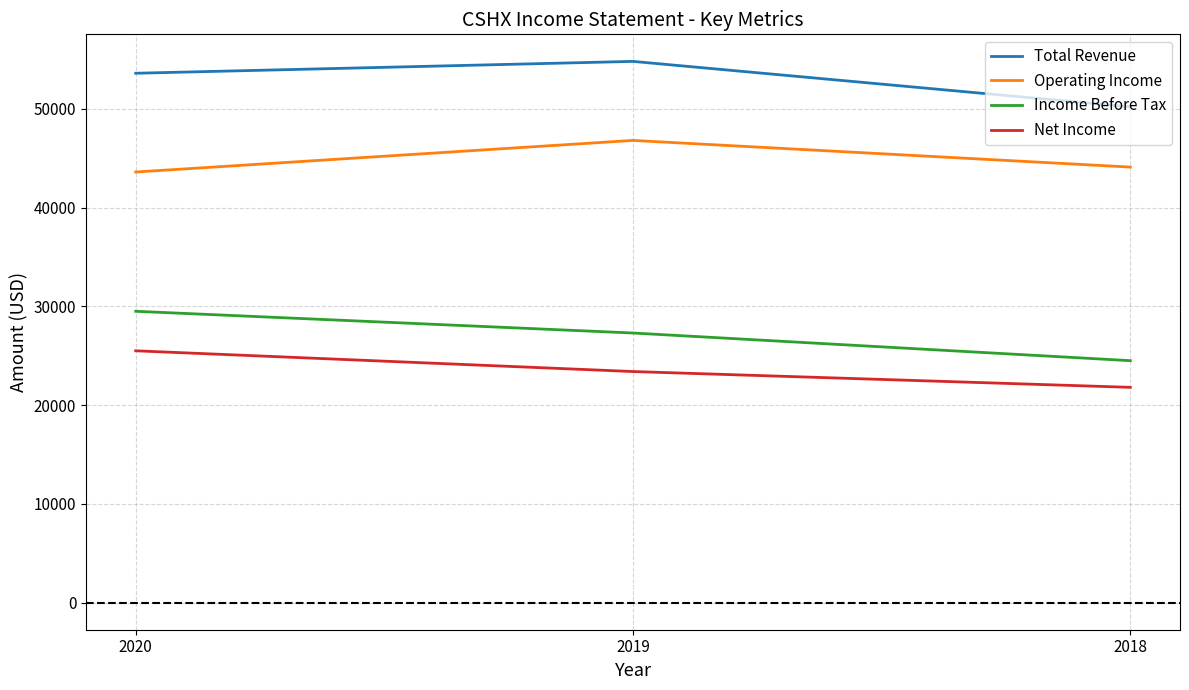

What is the difference between the Income Before Tax values at 2019 and 2018?

2800